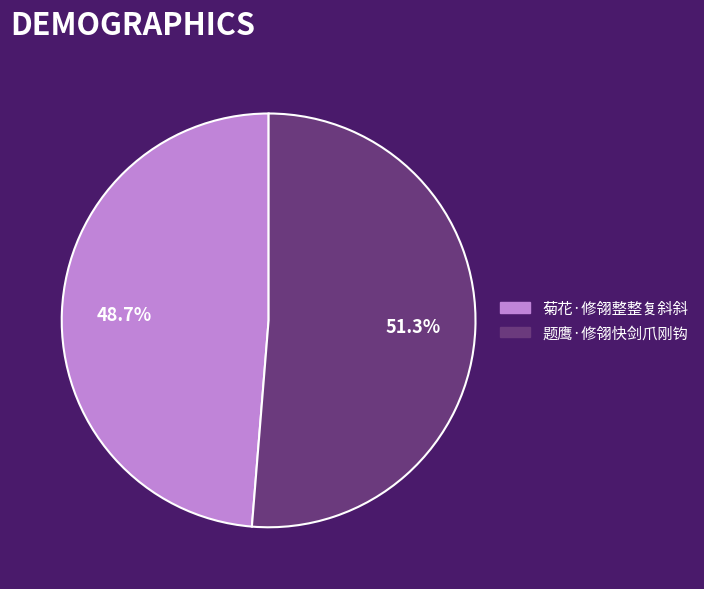

True or false: 题鹰·修翎快剑爪刚钩 accounts for 51% of the total.

True